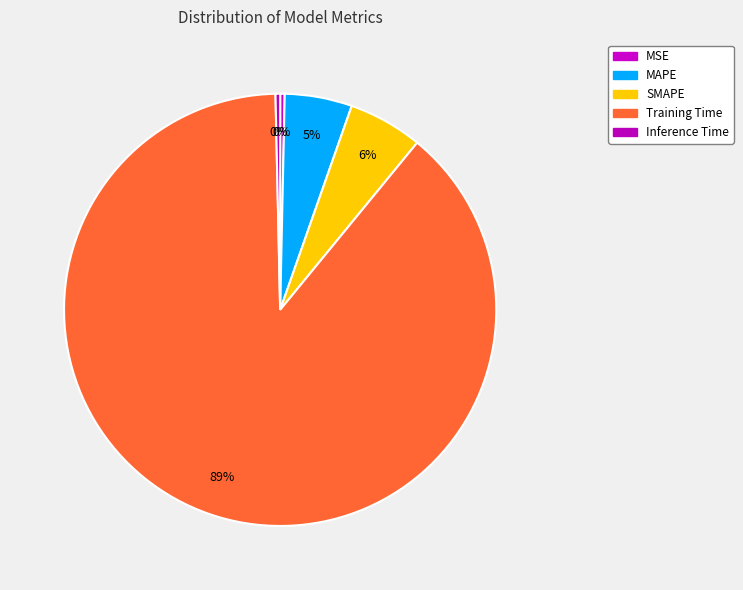

How many segments does this pie chart have?

5